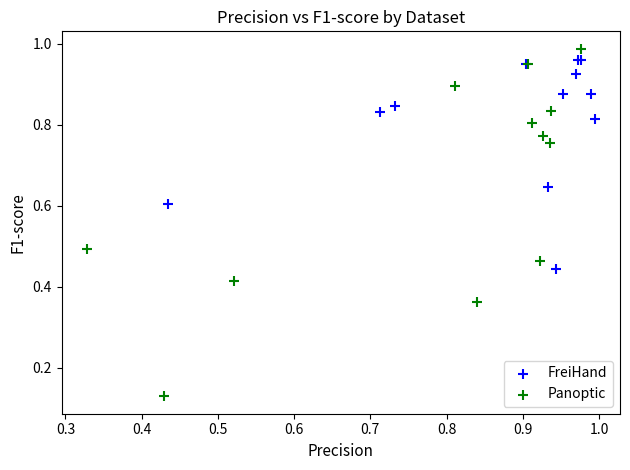

Which series contains the lowest Y value?

Panoptic